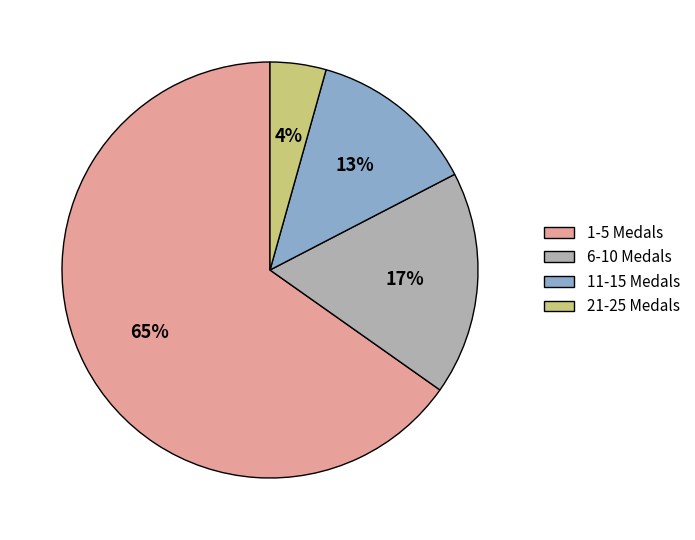

To the nearest percent, what percentage of the pie is 21-25 Medals?

4%